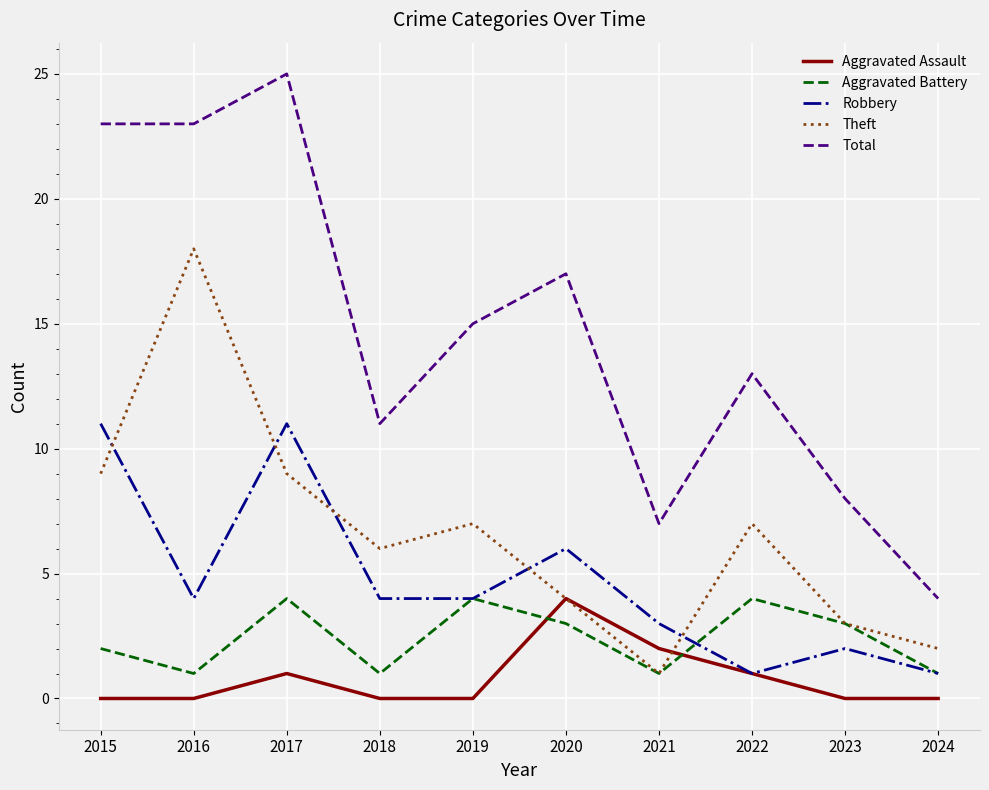

Does the chart display data point markers on the line(s)?

No